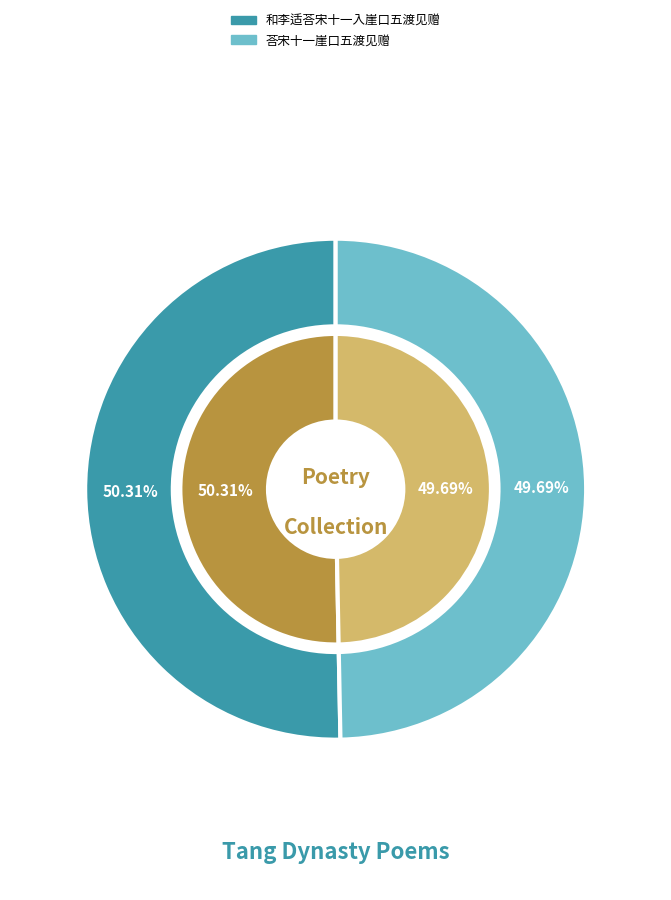

How many slices are in this pie chart?

2